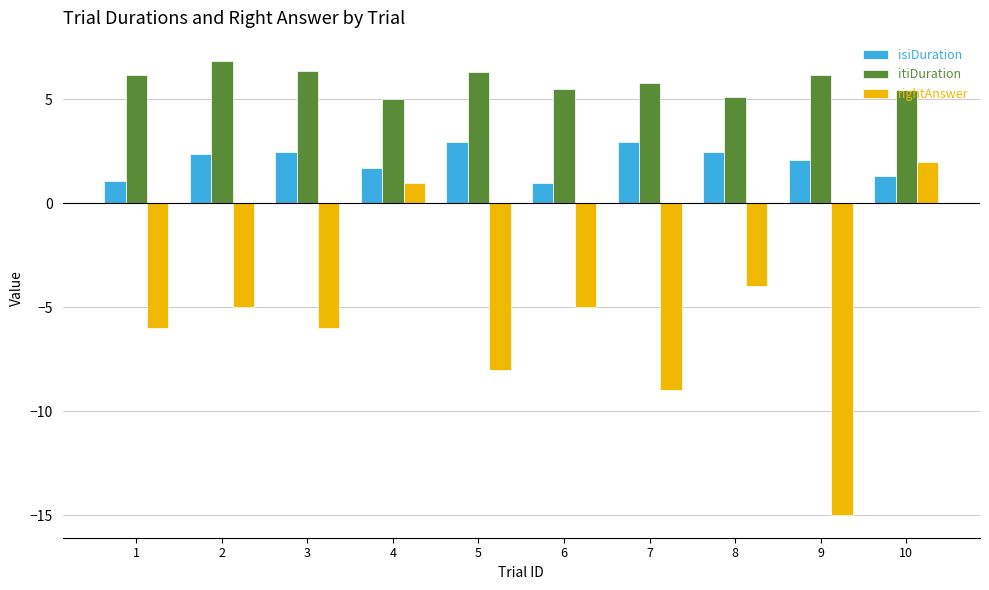

What is the sum of the rightAnswer values at 9 and 5?

-23.0